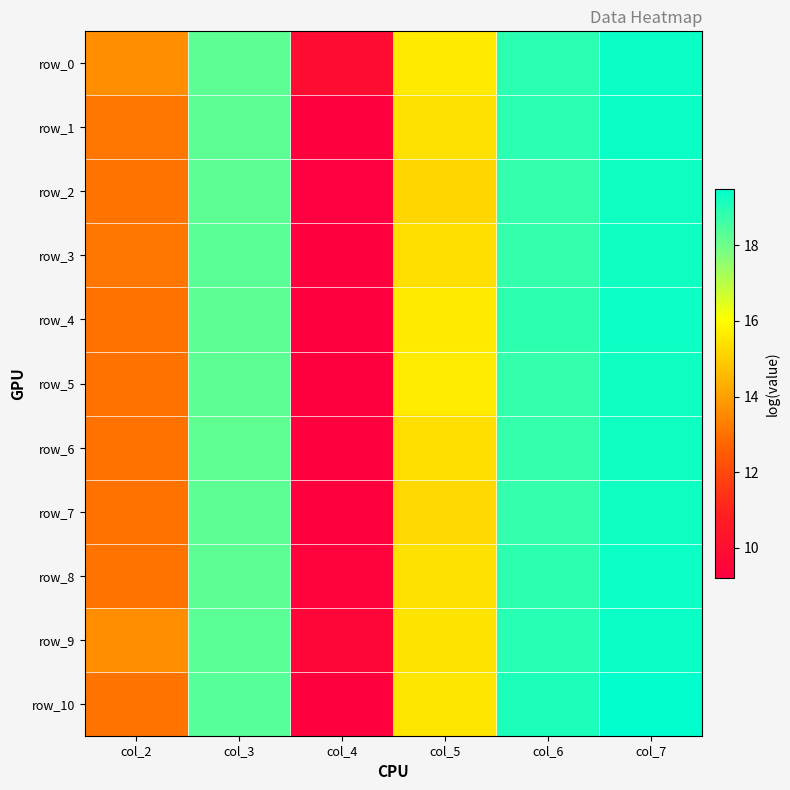

True or false: row_10 has a value of 19.5 at col_7.

True